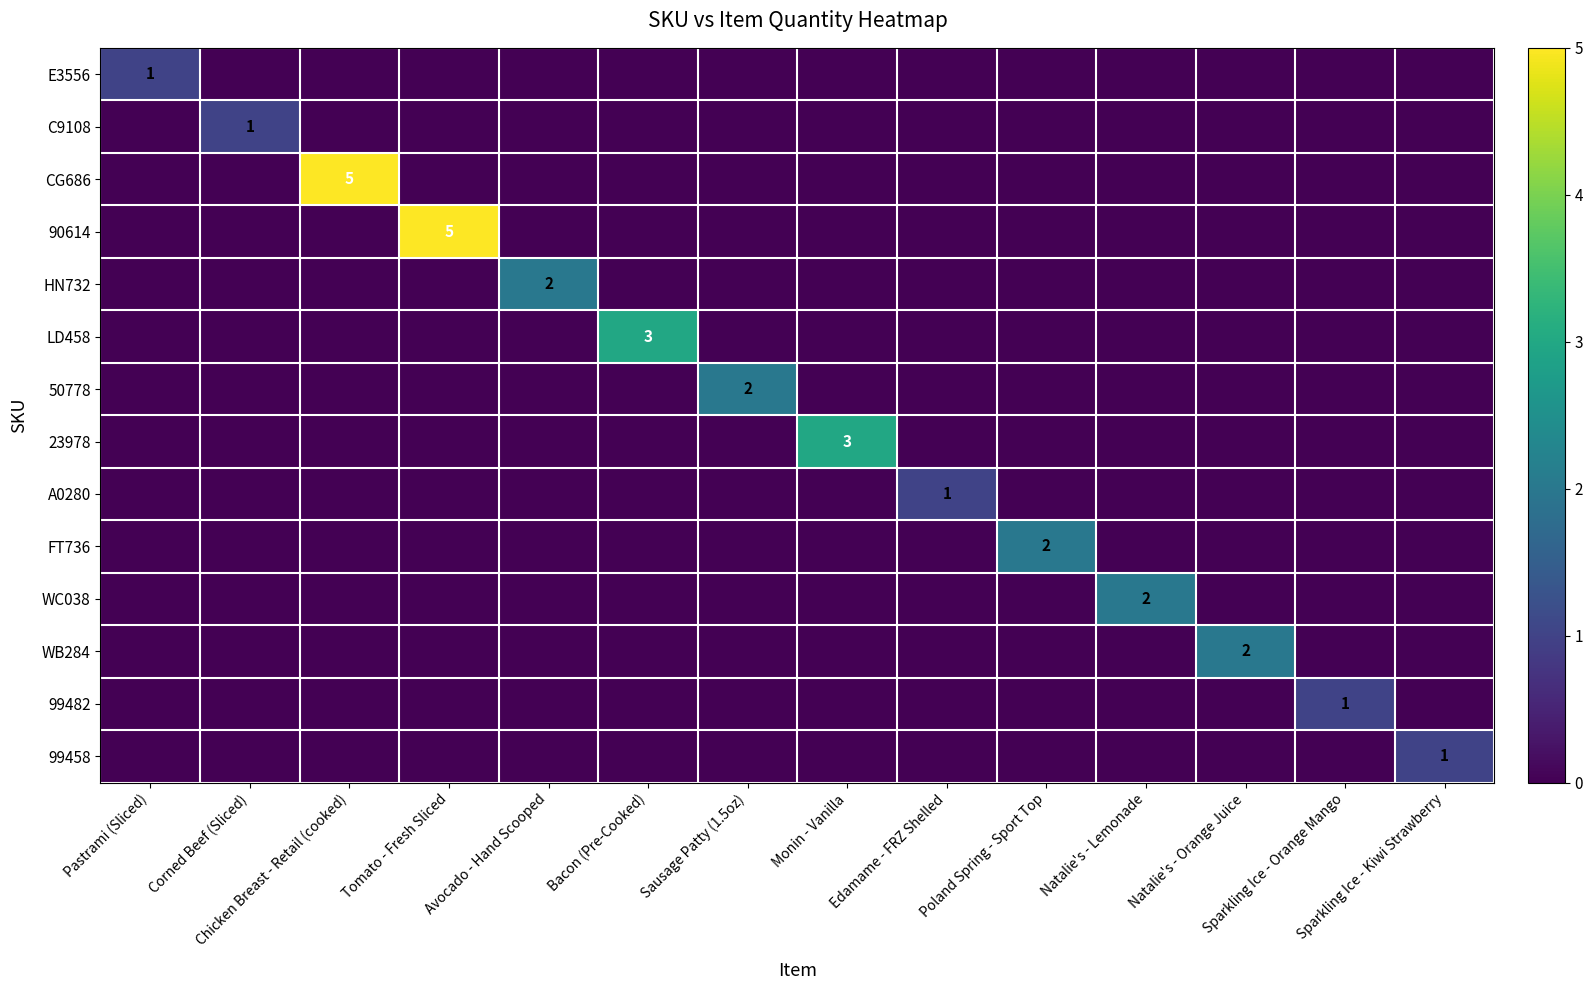

How many values in 99482 are above zero?

1